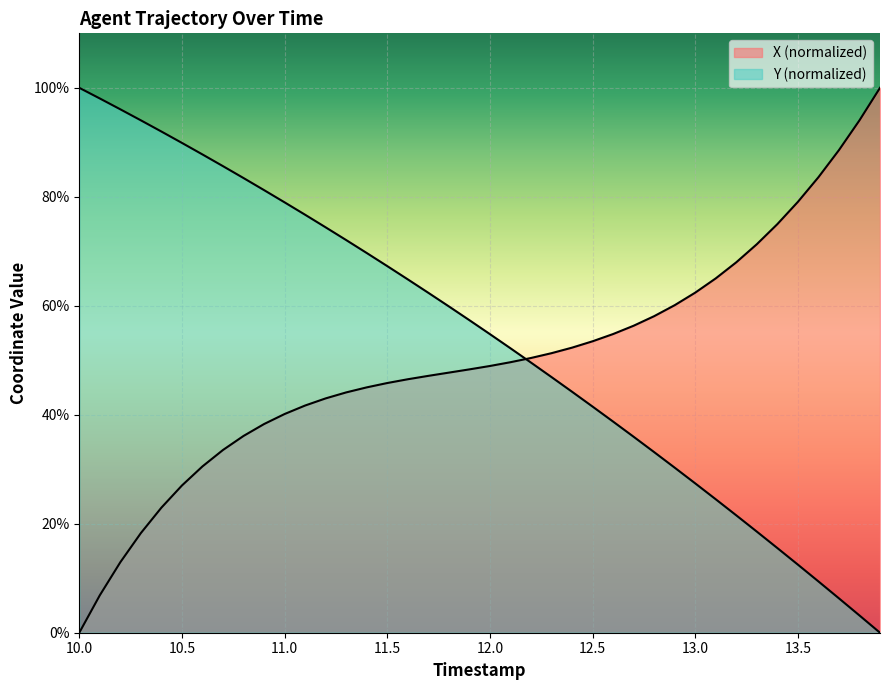

At which category does the chart reach its minimum across all series?

10.0